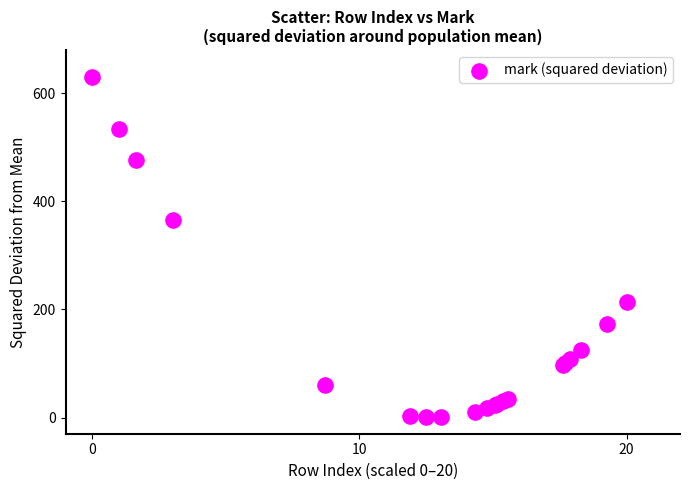

What Y value in the scatter plot is closest to 315?

365.5